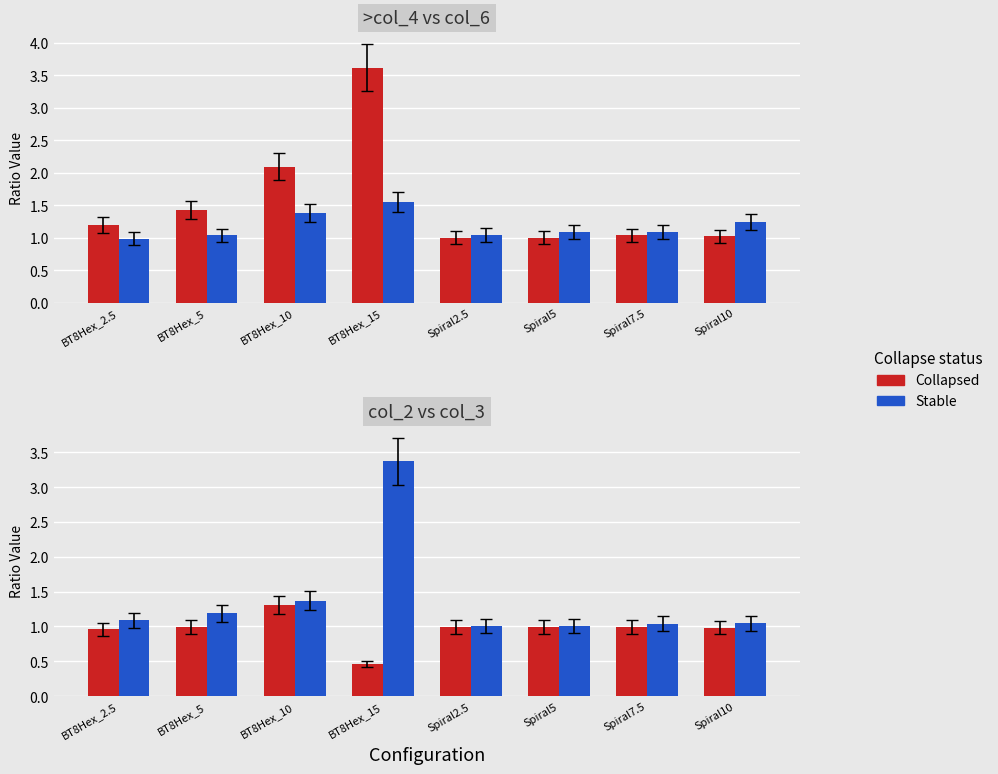

How many groups of bars are there?

8